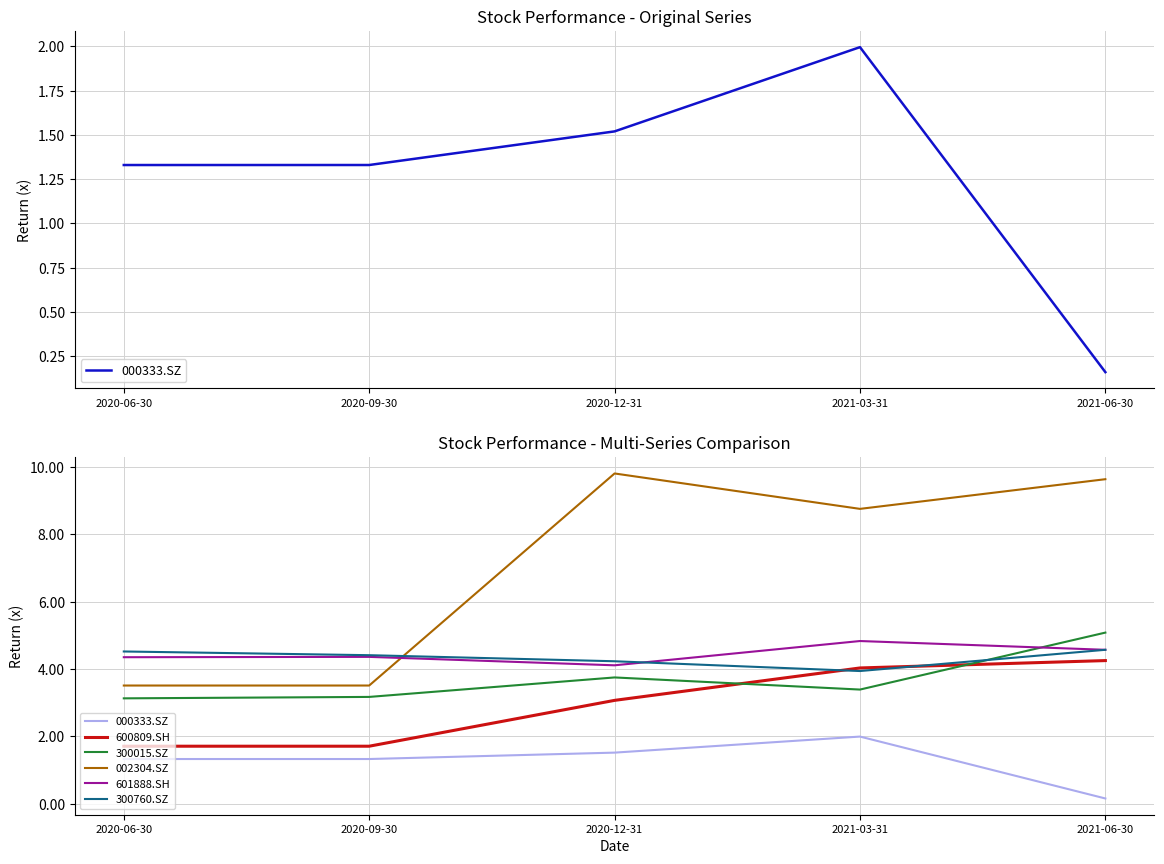

What is the spread (max minus min) of values at 2020-06-30?

3.2